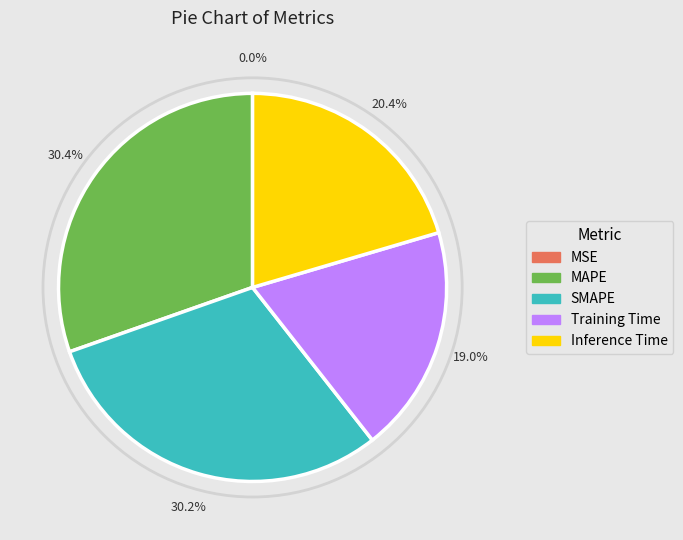

What percentage is NOT represented by MAPE?

69.6%